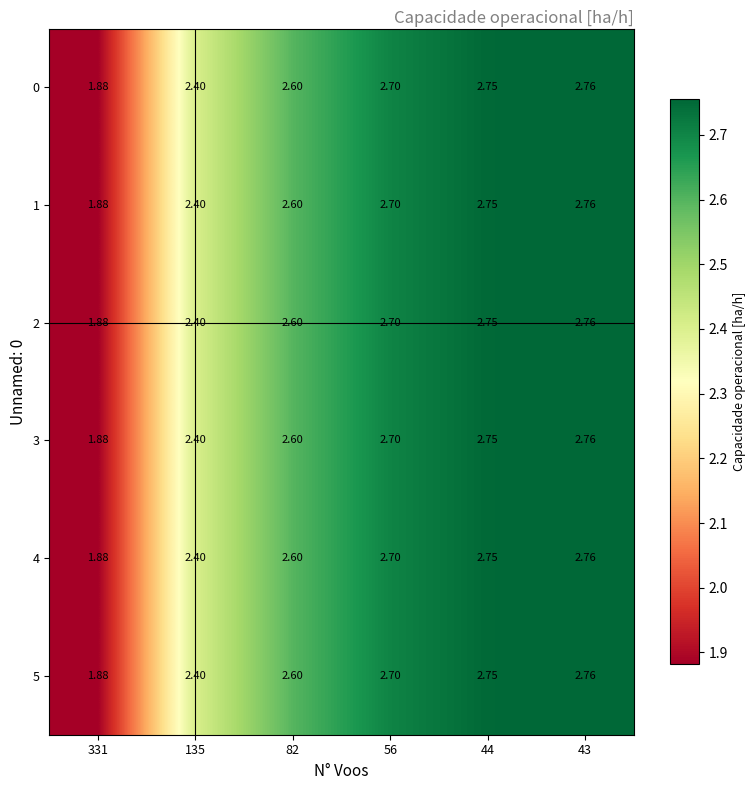

Count the number of data series in this chart.

6